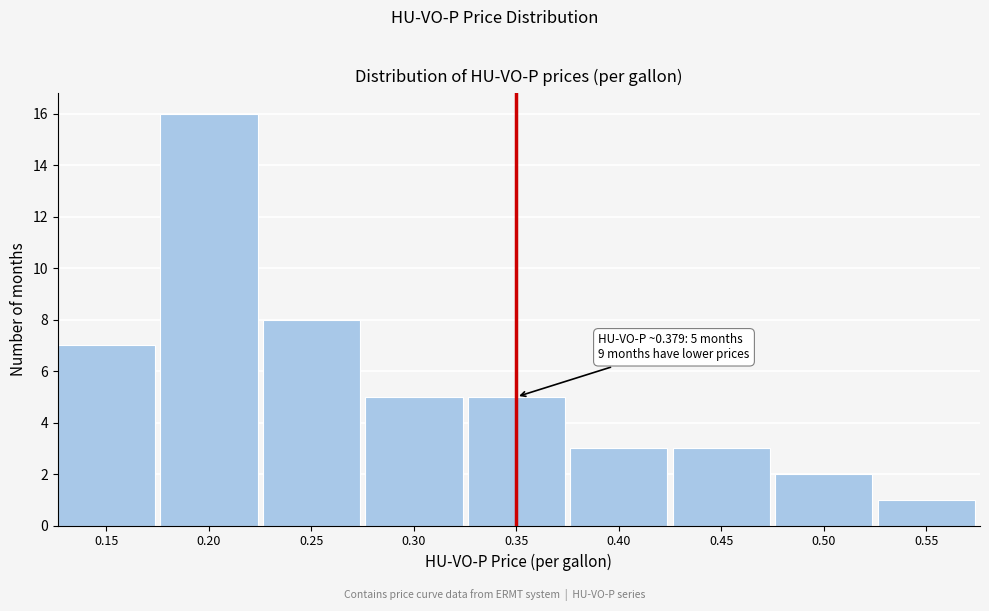

Reading left to right, what are all the values shown in this chart?

7	16	8	5	5	3	3	2	1